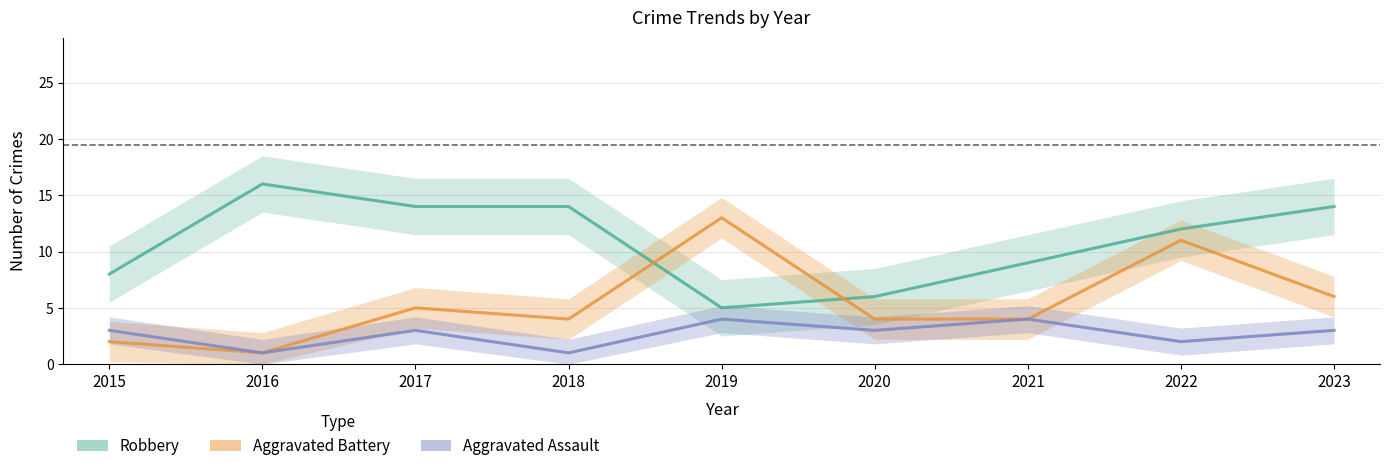

Between 2017 and 2019, which series saw the biggest shift?

Robbery